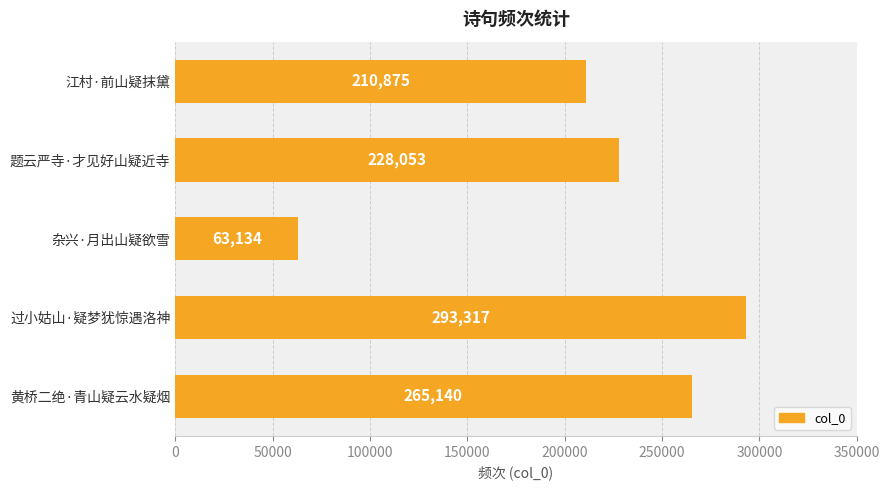

Which category has the lowest value across all series?

杂兴·月出山疑欲雪